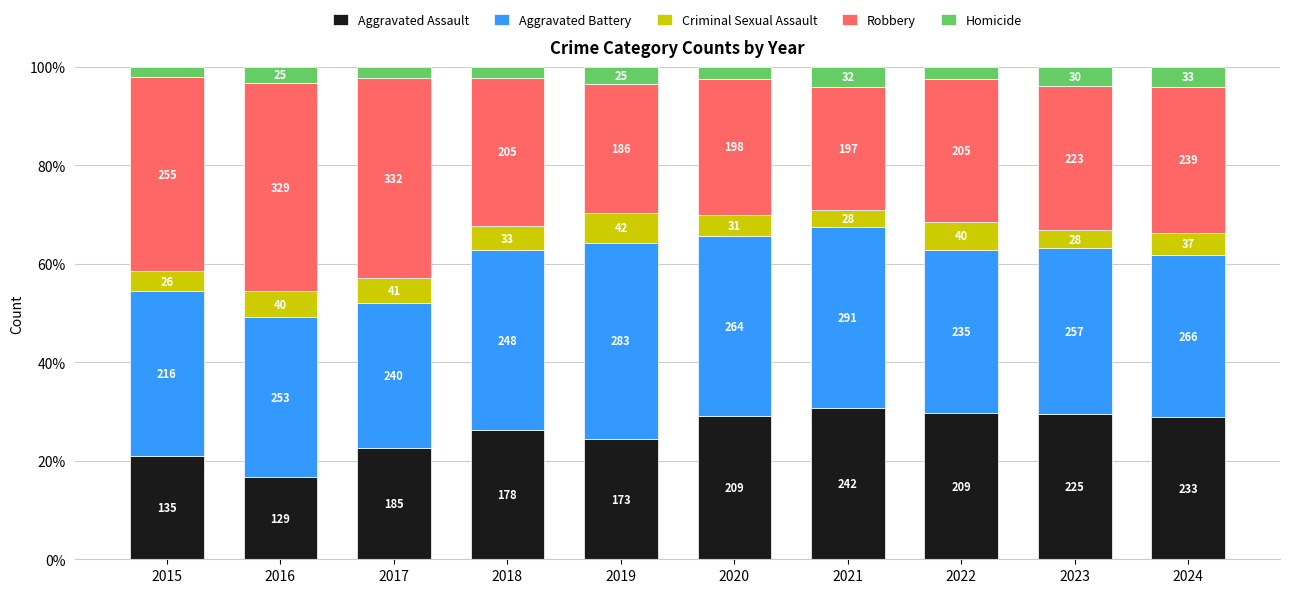

Are the bars horizontal?

No